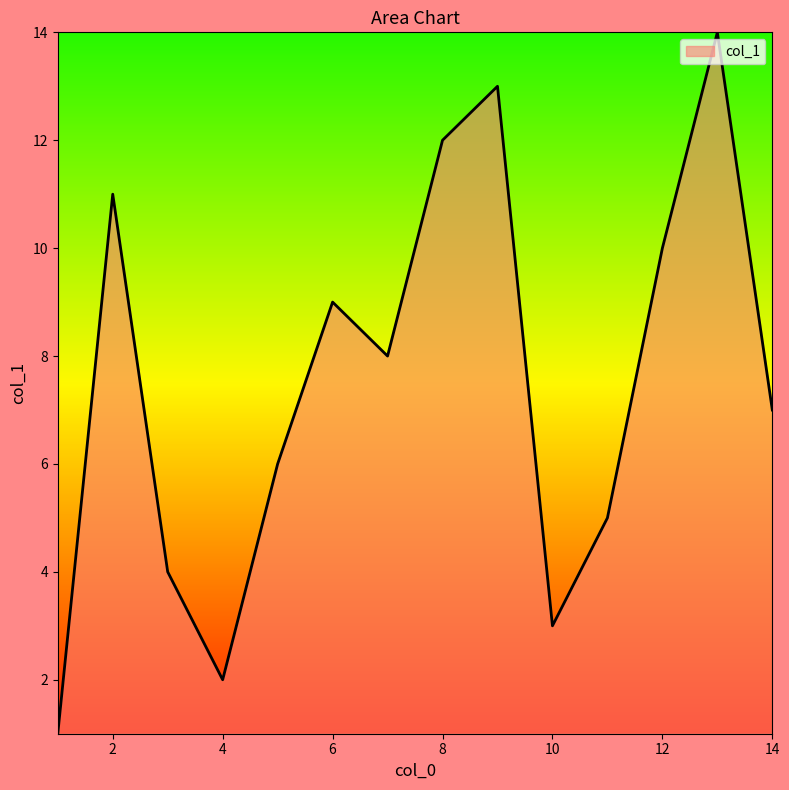

What is the maximum value shown in the chart?

14